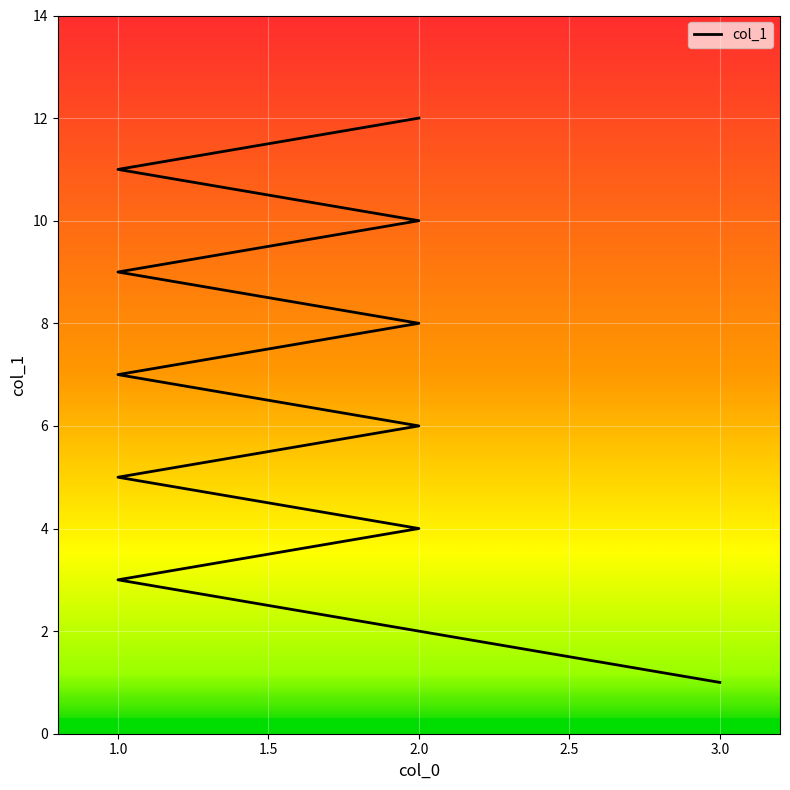

Does the chart display data point markers on the line(s)?

No